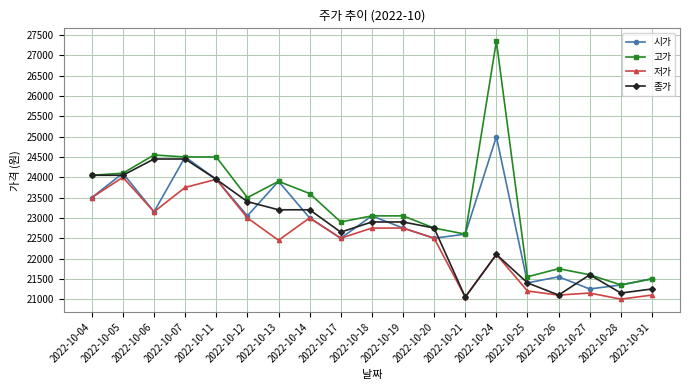

What is the value of the 고가 point at the 11th from the left?

23050